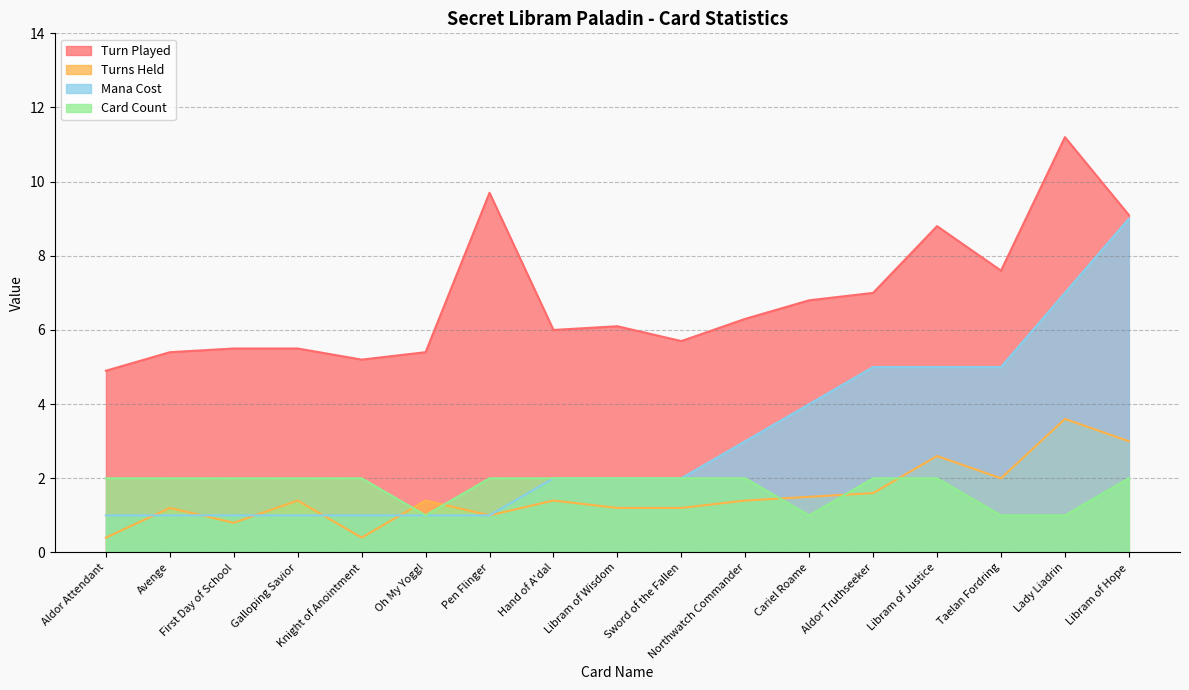

How many distinct data groups are displayed?

4